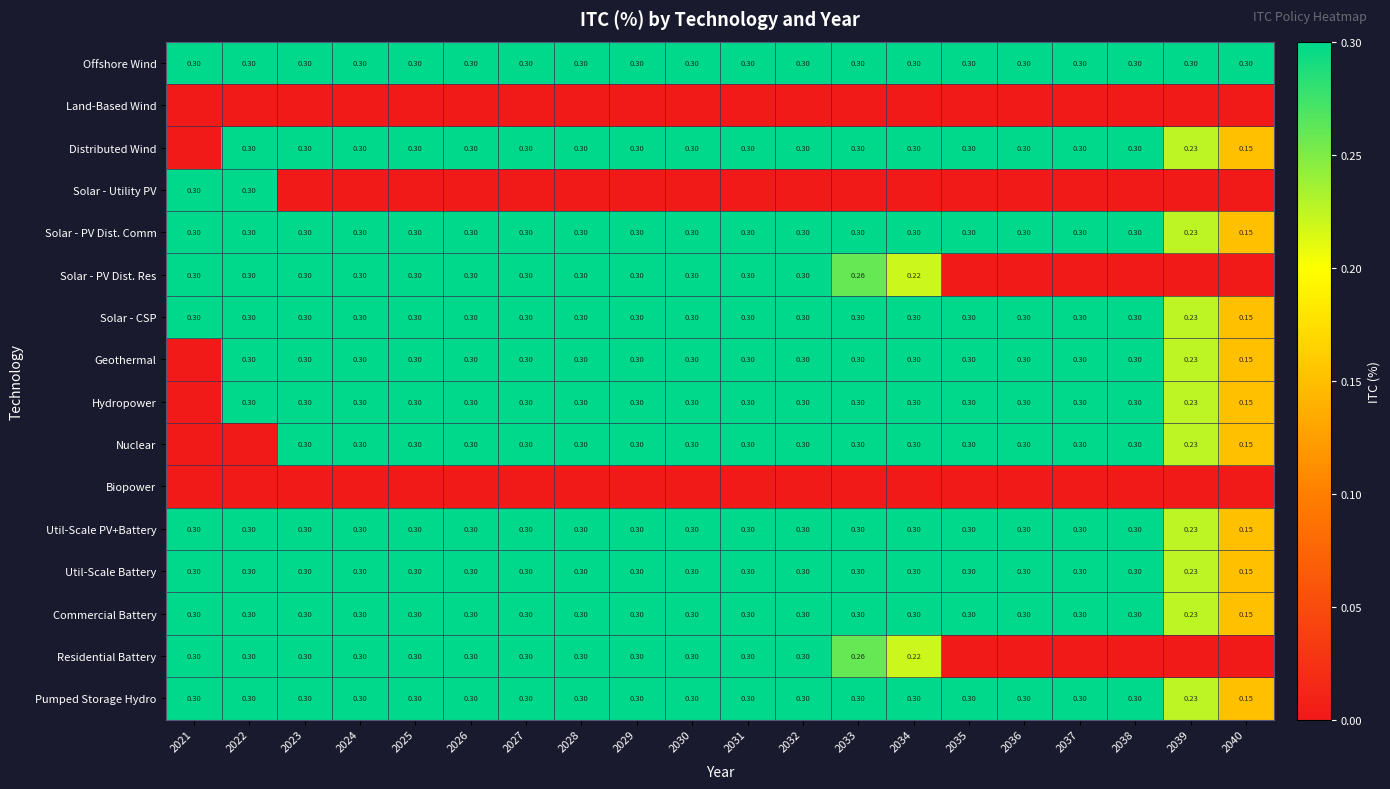

Rank the series at 2024 from lowest to highest value.

Land-Based Wind, Solar - Utility PV, Biopower, Offshore Wind, Distributed Wind, Solar - PV Dist. Comm, Solar - PV Dist. Res, Solar - CSP, Geothermal, Hydropower, Nuclear, Util-Scale PV+Battery, Util-Scale Battery, Commercial Battery, Residential Battery, Pumped Storage Hydro